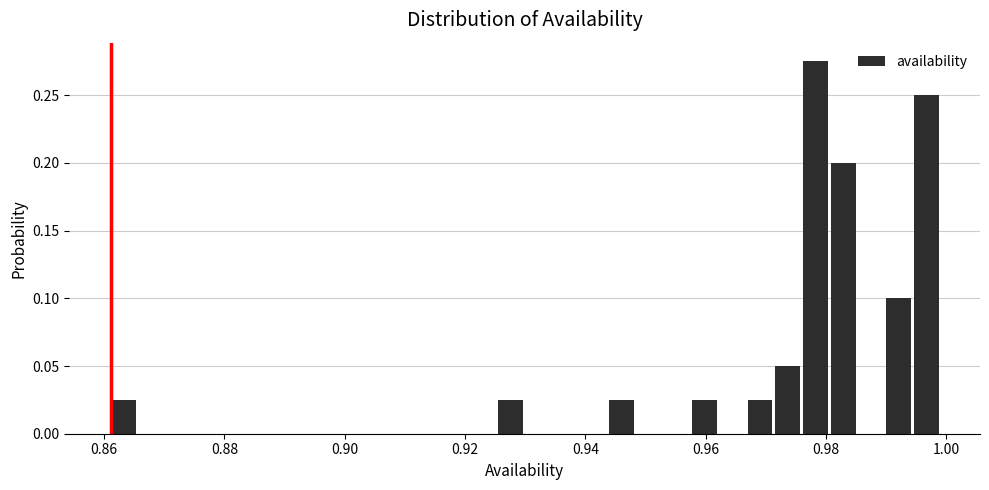

Read against the x-axis, roughly where is the centre of the tallest bar?

0.978